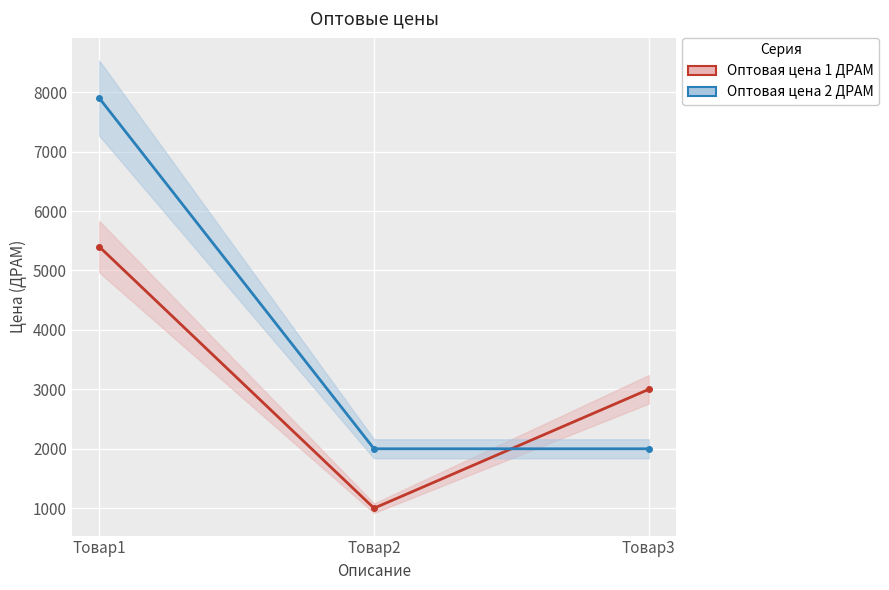

What is the spread (max minus min) of values at Товар3?

1000.0